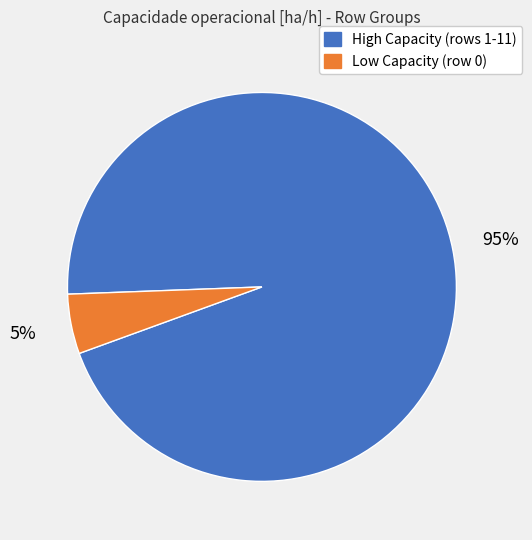

To the nearest percent, what is the average slice percentage?

50%